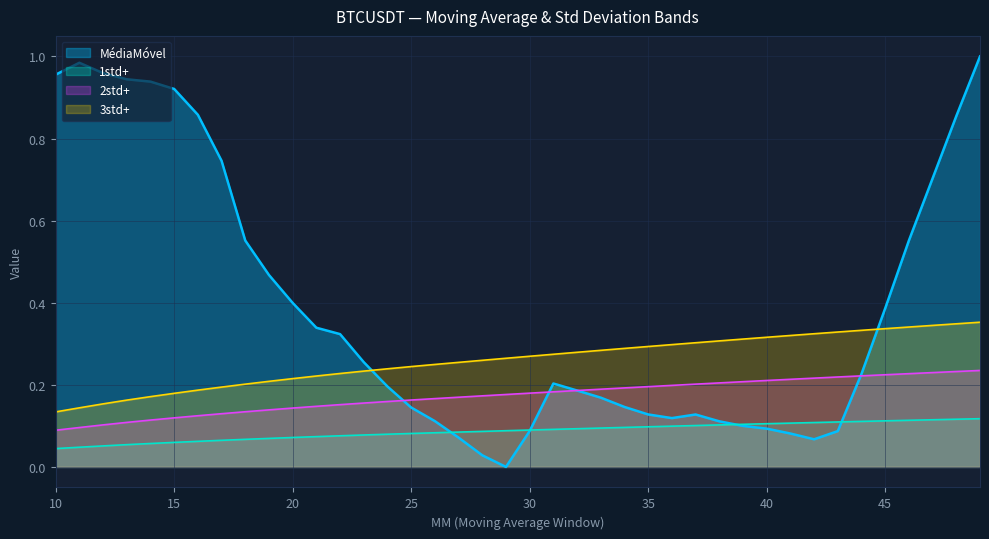

True or false: 1std+ has more than 2 points higher than both neighbors.

False